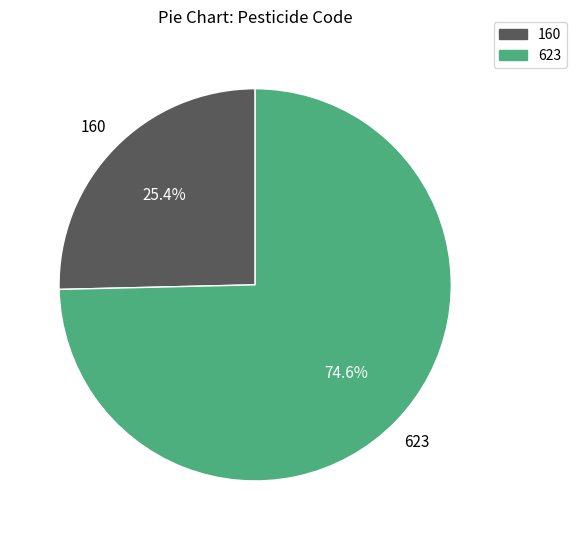

What percentage do 160 and 623 together represent?

100.0%